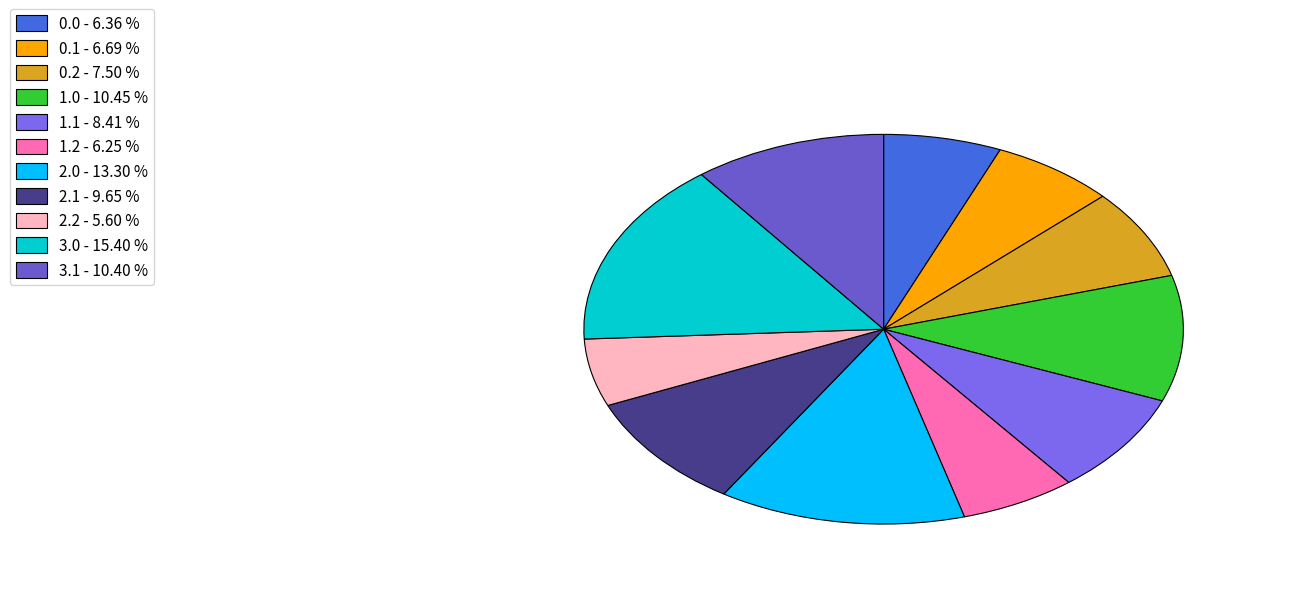

Combined, do 3.0 and 2.2 account for over 50%?

No